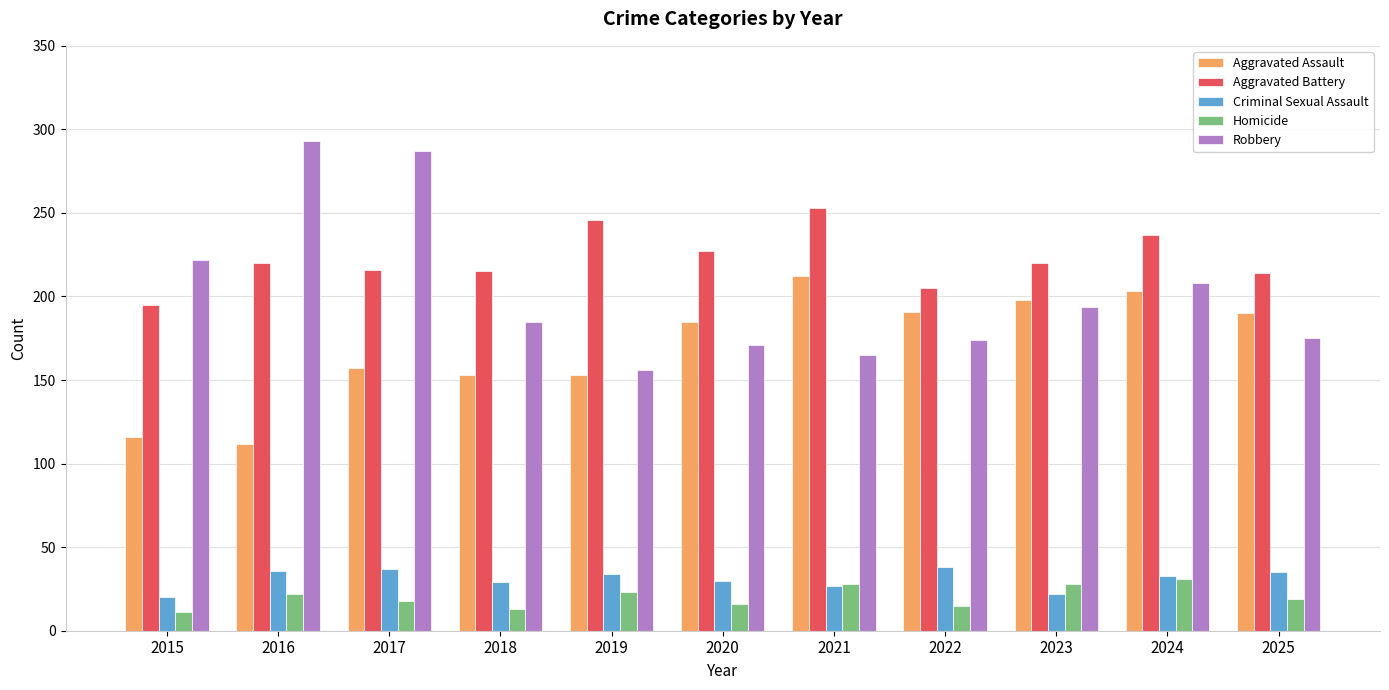

What is the smallest value displayed?

11